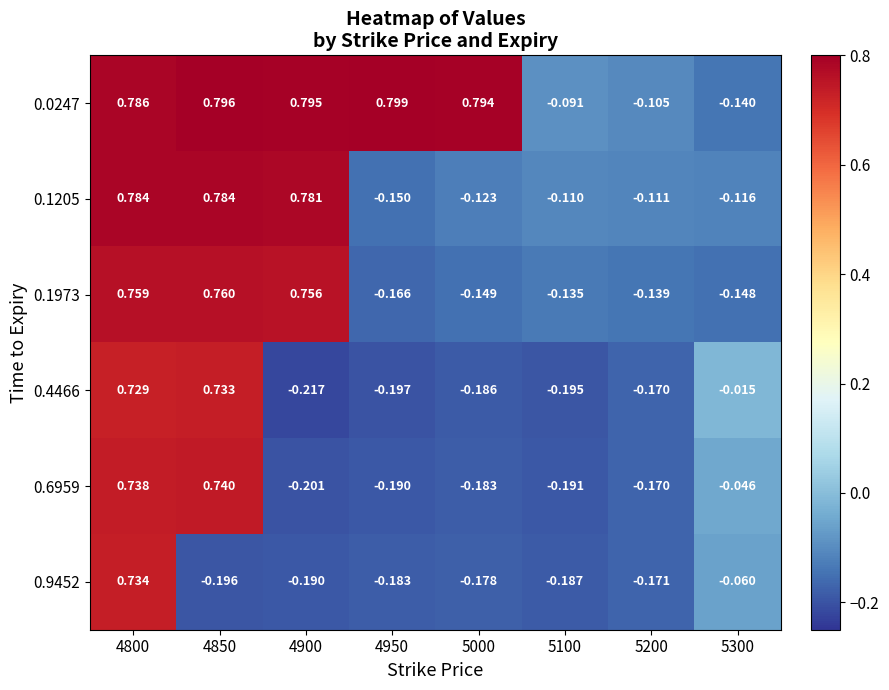

Count the number of data series in this chart.

6